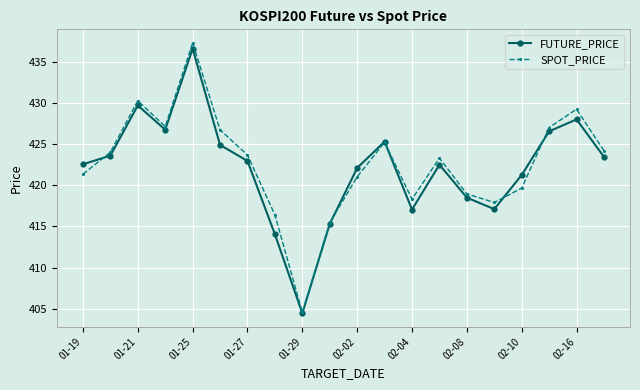

What is the maximum value for FUTURE_PRICE?

436.6